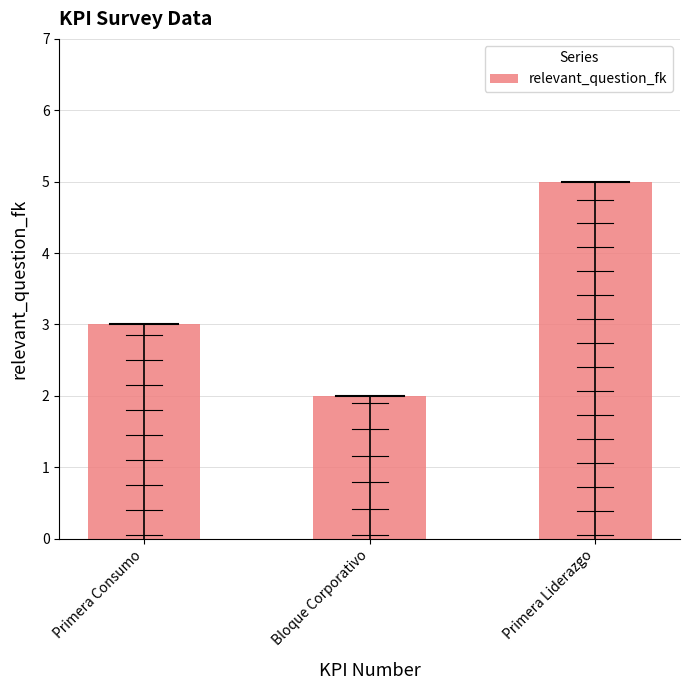

The value at Bloque Corporativo is 1. True or false?

False